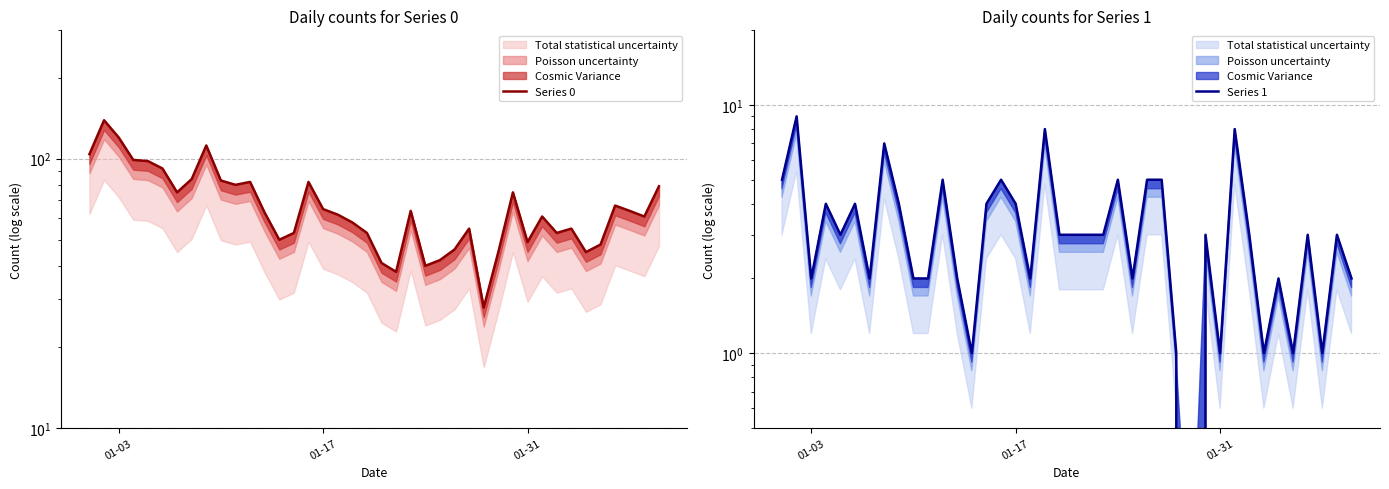

The Series 0 series shows 82 at 13. True or false?

False